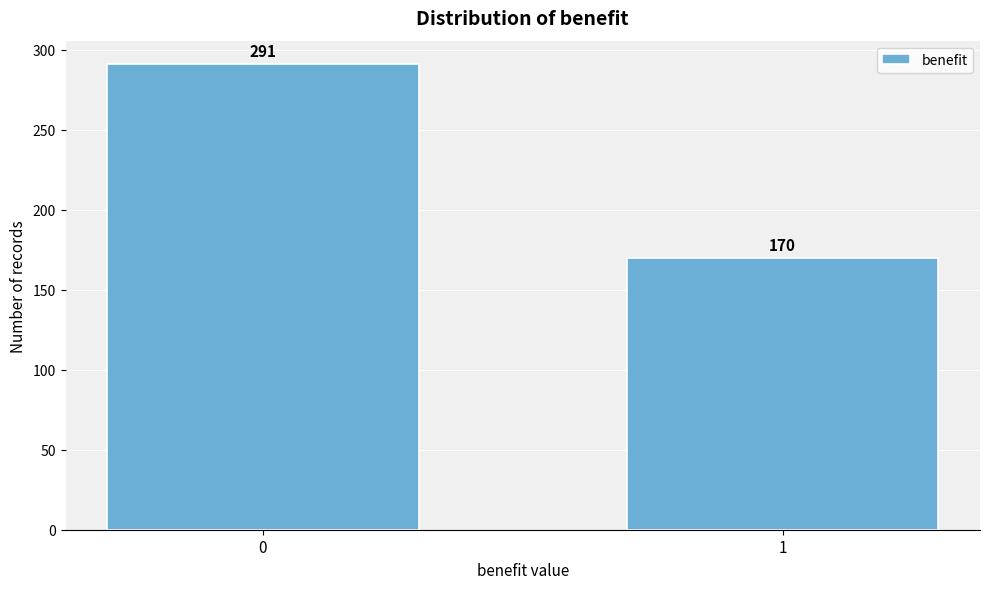

Reading left to right, what are all the values shown in this chart?

291	170